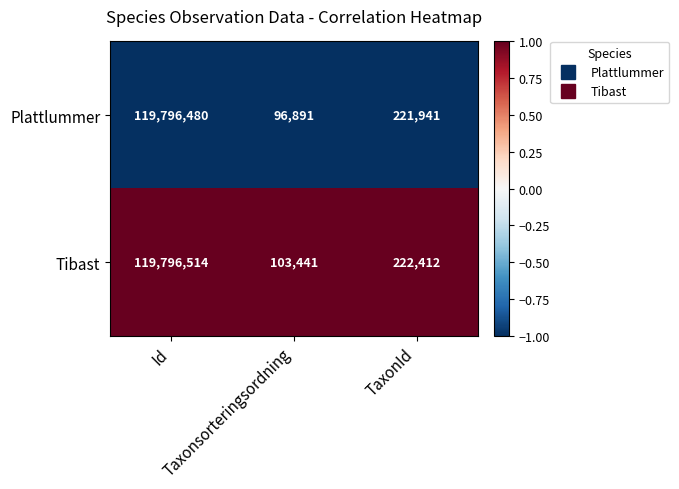

At which category is the sum across all series the highest?

Id